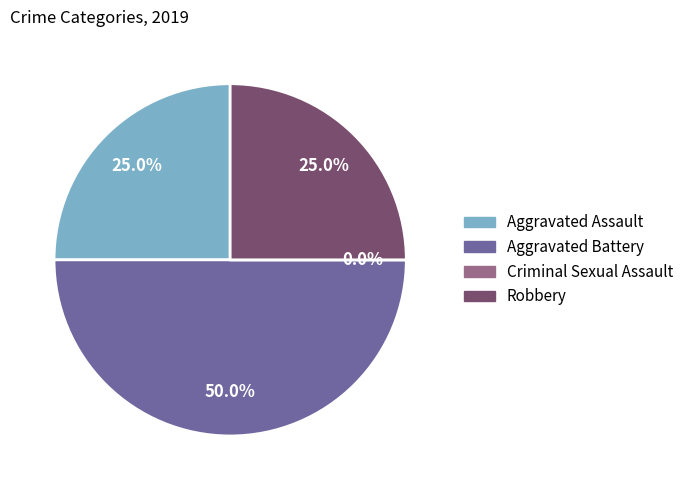

What is the ratio of the value at Aggravated Battery to the value at Aggravated Assault?

2.0